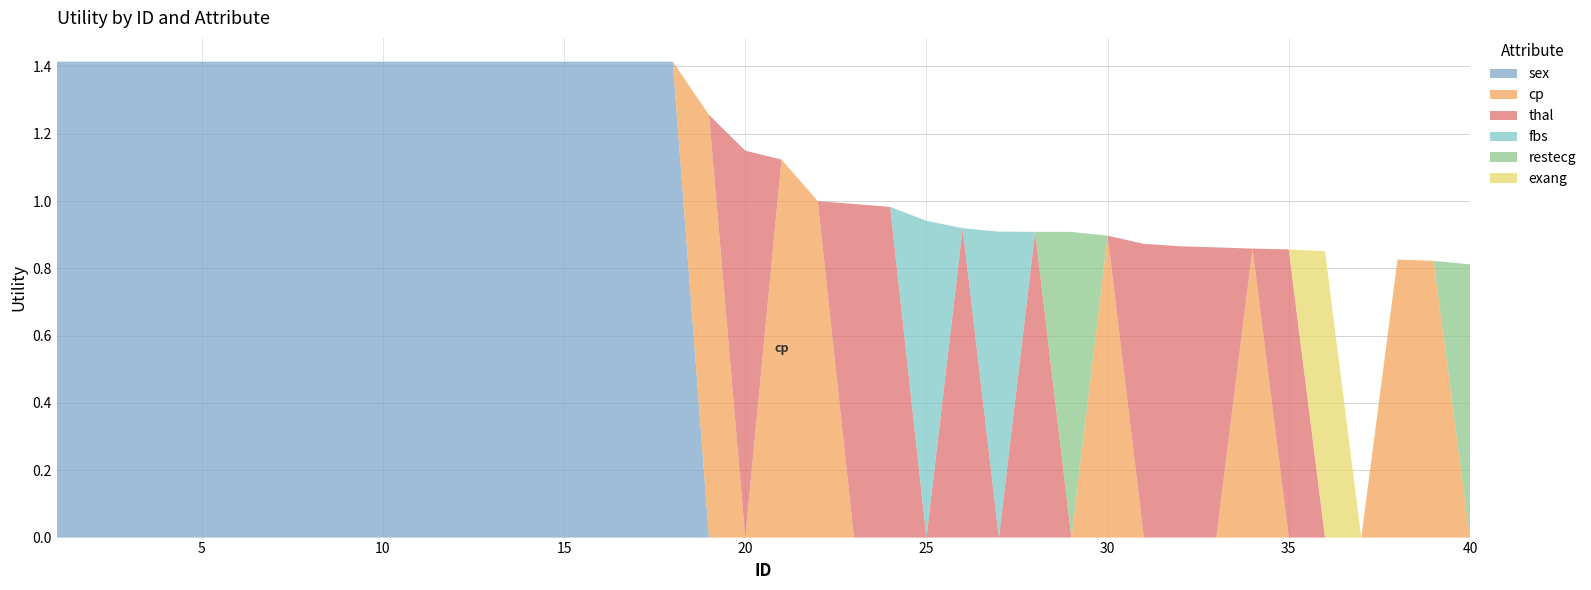

Reading right to left, what are all the values shown in this chart?

sex: 40=0.0	39=0.0	38=0.0	37=0.0	36=0.0	35=0.0	34=0.0	33=0.0	32=0.0	31=0.0	30=0.0	29=0.0	28=0.0	27=0.0	26=0.0	25=0.0	24=0.0	23=0.0	22=0.0	21=0.0	20=0.0	19=0.0	18=1.4	17=1.4	16=1.4	15=1.4	14=1.4	13=1.4	12=1.4	11=1.4	10=1.4	9=1.4	8=1.4	7=1.4	6=1.4	5=1.4	4=1.4	3=1.4	2=1.4	1=1.4
cp: 40=0.0	39=0.8	38=0.8	37=0.0	36=0.0	35=0.0	34=0.9	33=0.0	32=0.0	31=0.0	30=0.9	29=0.0	28=0.0	27=0.0	26=0.0	25=0.0	24=0.0	23=0.0	22=1.0	21=1.1	20=0.0	19=1.3	18=0.0	17=0.0	16=0.0	15=0.0	14=0.0	13=0.0	12=0.0	11=0.0	10=0.0	9=0.0	8=0.0	7=0.0	6=0.0	5=0.0	4=0.0	3=0.0	2=0.0	1=0.0
thal: 40=0.0	39=0.0	38=0.0	37=0.0	36=0.0	35=0.9	34=0.0	33=0.9	32=0.9	31=0.9	30=0.0	29=0.0	28=0.9	27=0.0	26=0.9	25=0.0	24=1.0	23=1.0	22=0.0	21=0.0	20=1.1	19=0.0	18=0.0	17=0.0	16=0.0	15=0.0	14=0.0	13=0.0	12=0.0	11=0.0	10=0.0	9=0.0	8=0.0	7=0.0	6=0.0	5=0.0	4=0.0	3=0.0	2=0.0	1=0.0
fbs: 40=0.0	39=0.0	38=0.0	37=0.0	36=0.0	35=0.0	34=0.0	33=0.0	32=0.0	31=0.0	30=0.0	29=0.0	28=0.0	27=0.9	26=0.0	25=0.9	24=0.0	23=0.0	22=0.0	21=0.0	20=0.0	19=0.0	18=0.0	17=0.0	16=0.0	15=0.0	14=0.0	13=0.0	12=0.0	11=0.0	10=0.0	9=0.0	8=0.0	7=0.0	6=0.0	5=0.0	4=0.0	3=0.0	2=0.0	1=0.0
restecg: 40=0.8	39=0.0	38=0.0	37=0.0	36=0.0	35=0.0	34=0.0	33=0.0	32=0.0	31=0.0	30=0.0	29=0.9	28=0.0	27=0.0	26=0.0	25=0.0	24=0.0	23=0.0	22=0.0	21=0.0	20=0.0	19=0.0	18=0.0	17=0.0	16=0.0	15=0.0	14=0.0	13=0.0	12=0.0	11=0.0	10=0.0	9=0.0	8=0.0	7=0.0	6=0.0	5=0.0	4=0.0	3=0.0	2=0.0	1=0.0
exang: 40=0.0	39=0.0	38=0.0	37=0.0	36=0.9	35=0.0	34=0.0	33=0.0	32=0.0	31=0.0	30=0.0	29=0.0	28=0.0	27=0.0	26=0.0	25=0.0	24=0.0	23=0.0	22=0.0	21=0.0	20=0.0	19=0.0	18=0.0	17=0.0	16=0.0	15=0.0	14=0.0	13=0.0	12=0.0	11=0.0	10=0.0	9=0.0	8=0.0	7=0.0	6=0.0	5=0.0	4=0.0	3=0.0	2=0.0	1=0.0